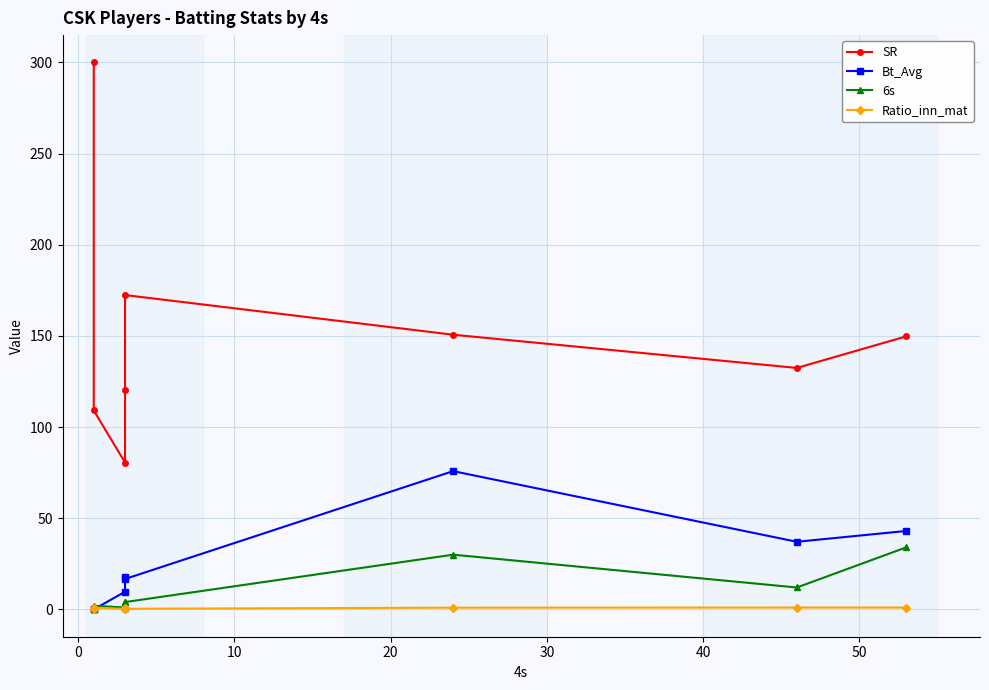

True or false: SR has a value of 309.4 at 30.

False